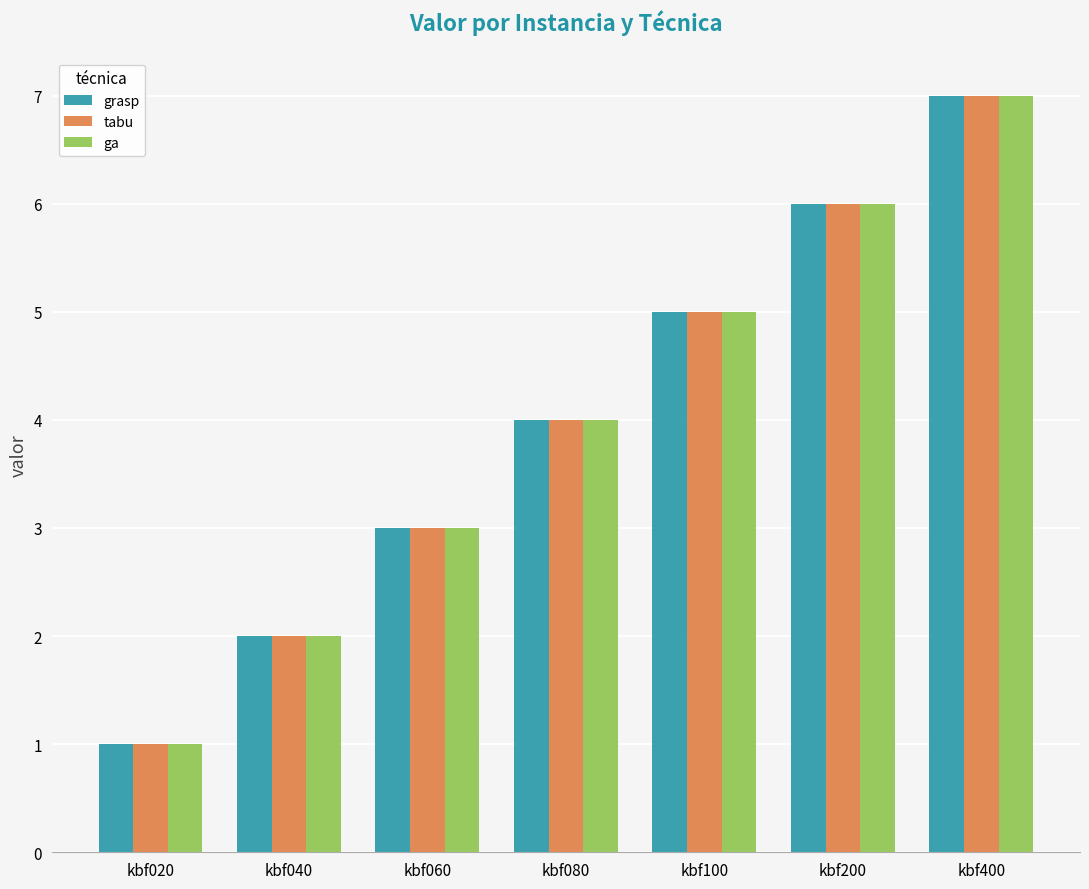

What is the difference between the tabu values at kbf060 and kbf200?

3